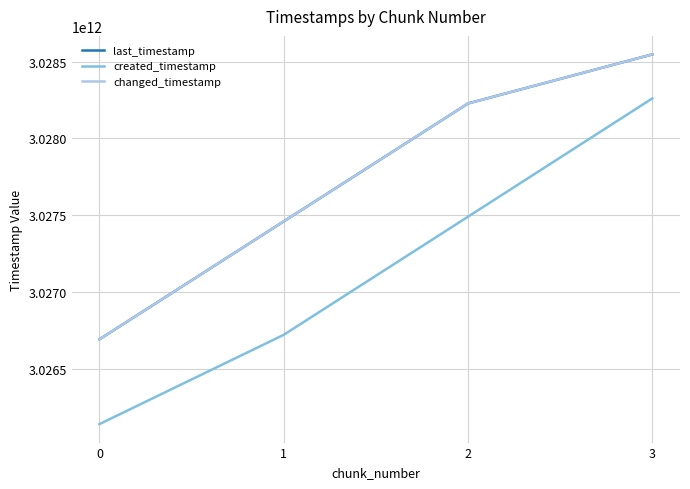

Which series has the widest spread of values?

created_timestamp